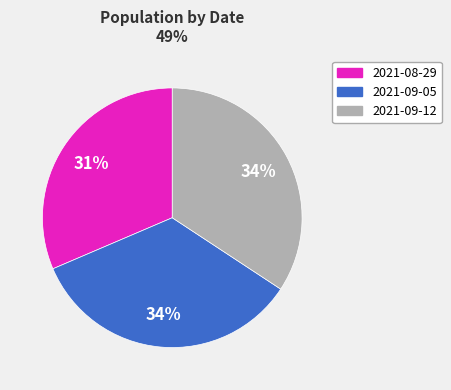

Count the number of slices in the pie.

3